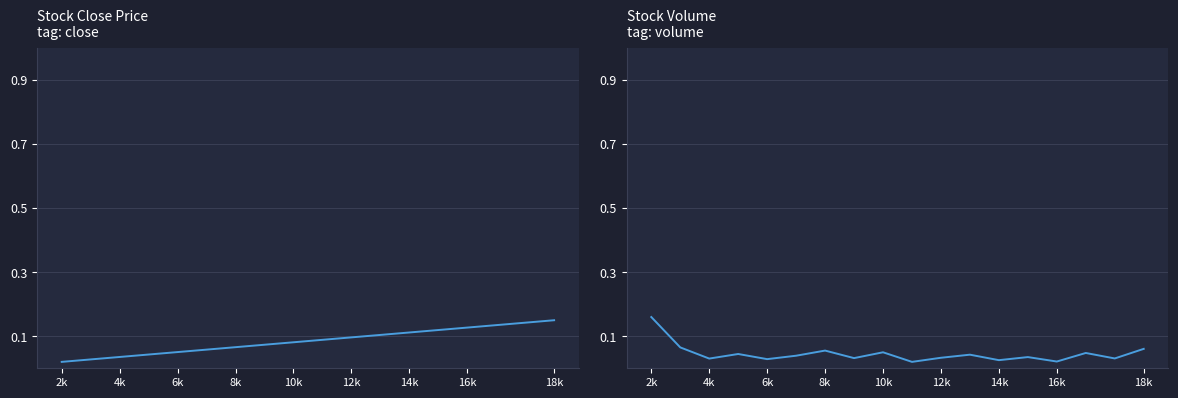

Is it true that volume equals 0.1 at 12k?

False